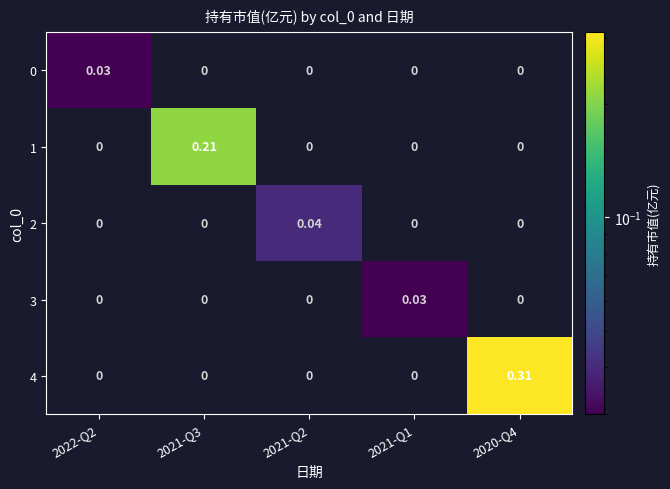

Which series changed the most between 2021-Q2 and 2021-Q1?

2